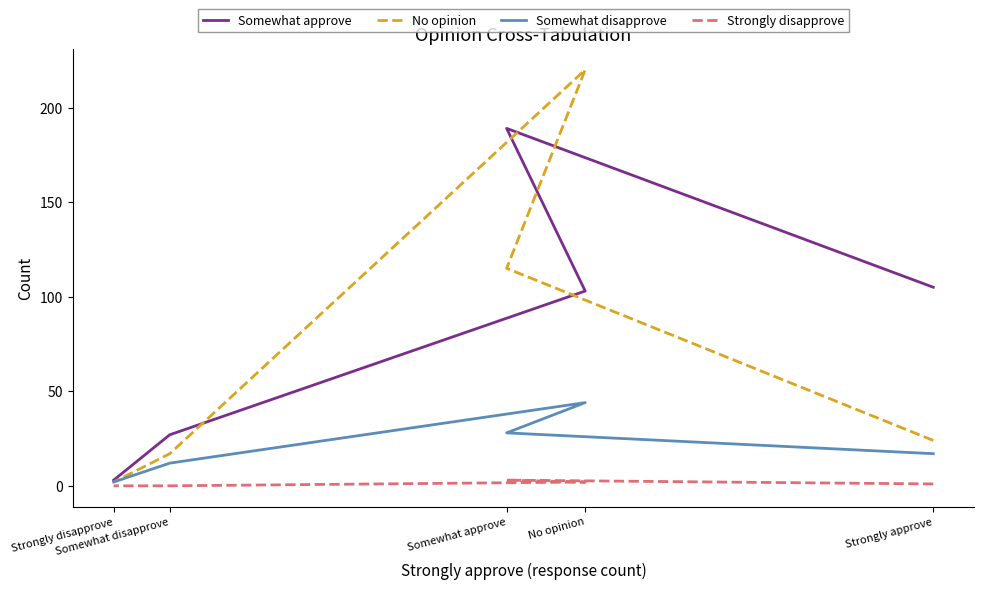

How many Somewhat disapprove values are between 12 and 28?

3